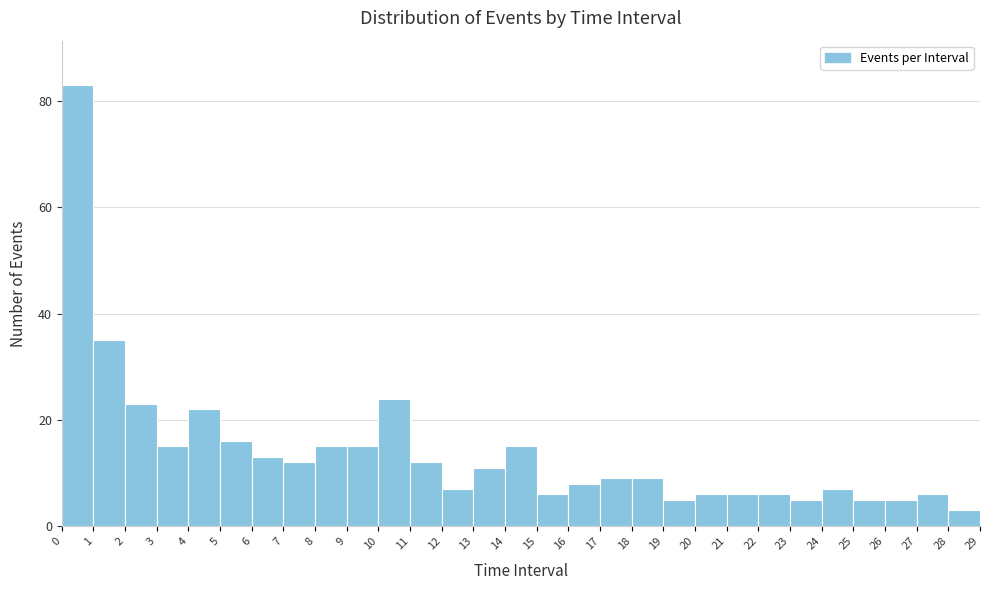

Reading left to right, transcribe this chart: for each bar, give the range it covers on the x-axis and its height. The values are not printed on the chart, so give them approximately, as read against the axis.

0 to 1: 84
1 to 2: 36
2 to 3: 24
3 to 4: 16
4 to 5: 22
5 to 6: 16
6 to 7: 14
7 to 8: 12
8 to 9: 16
9 to 10: 16
10 to 11: 24
11 to 12: 12
12 to 13: 8
13 to 14: 12
14 to 15: 16
15 to 16: 6
16 to 17: 8
17 to 18: 10
18 to 19: 10
19 to 20: 6
20 to 21: 6
21 to 22: 6
22 to 23: 6
23 to 24: 6
24 to 25: 8
25 to 26: 6
26 to 27: 6
27 to 28: 6
28 to 29: 4